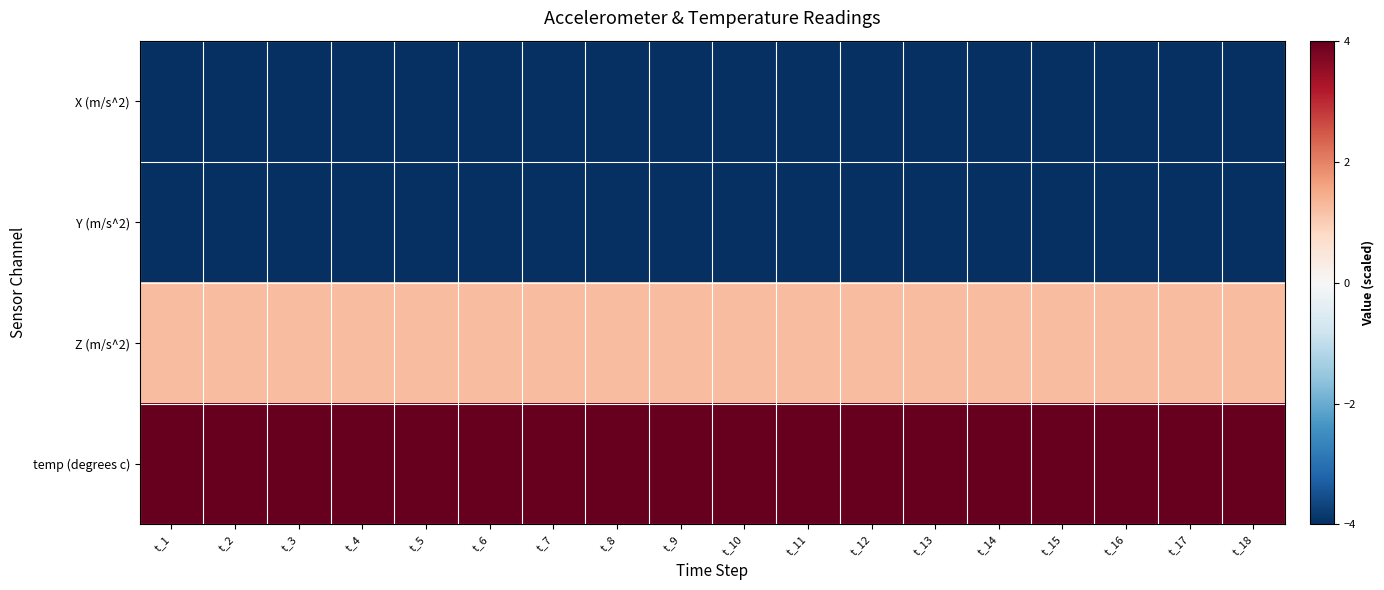

What is the minimum value shown in the chart?

-4.0